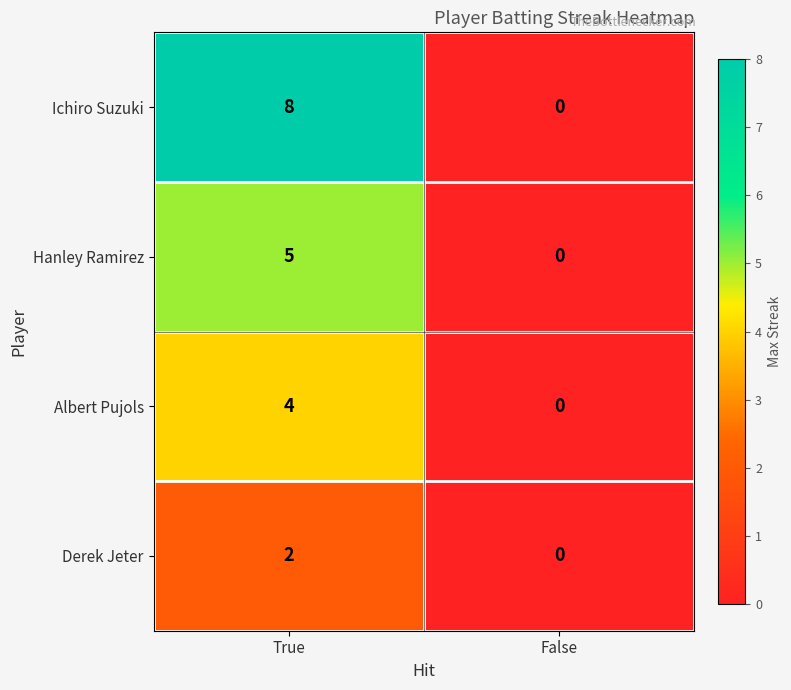

Which series has the largest total across all categories?

Ichiro Suzuki